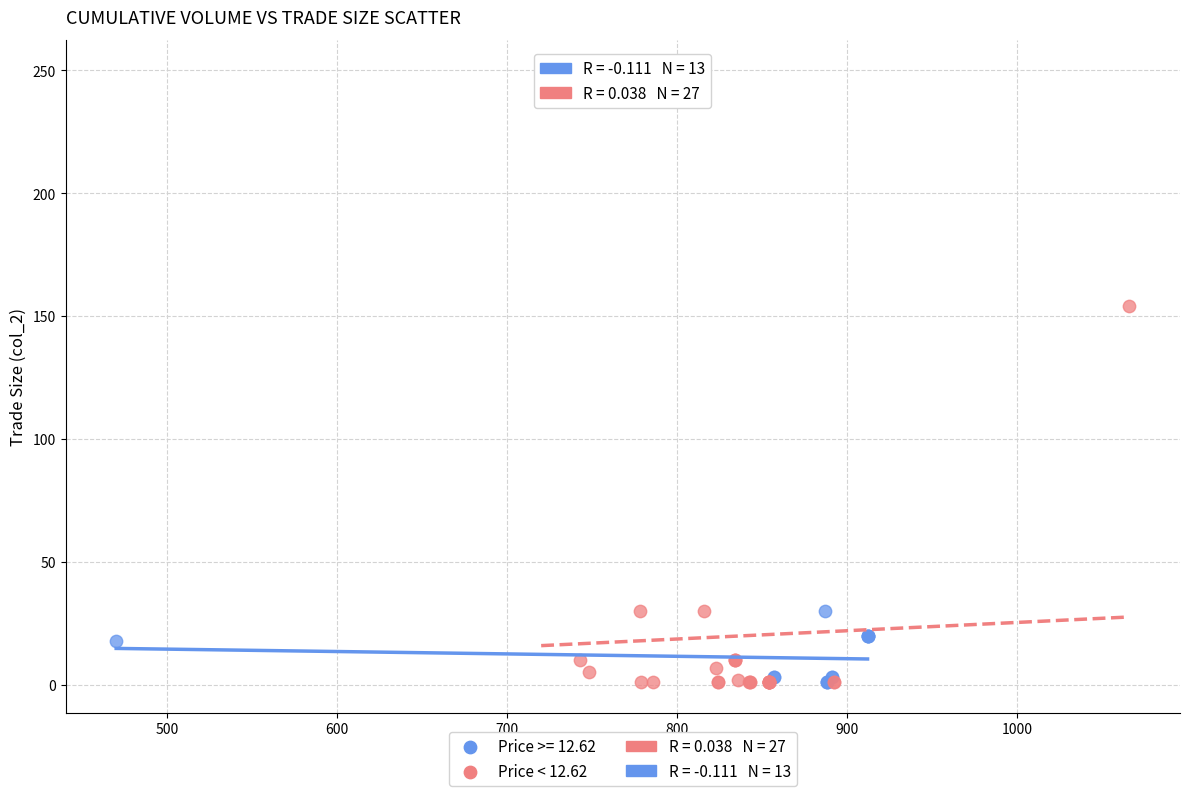

Which series has the largest Y range (max minus min)?

Price < 12.62